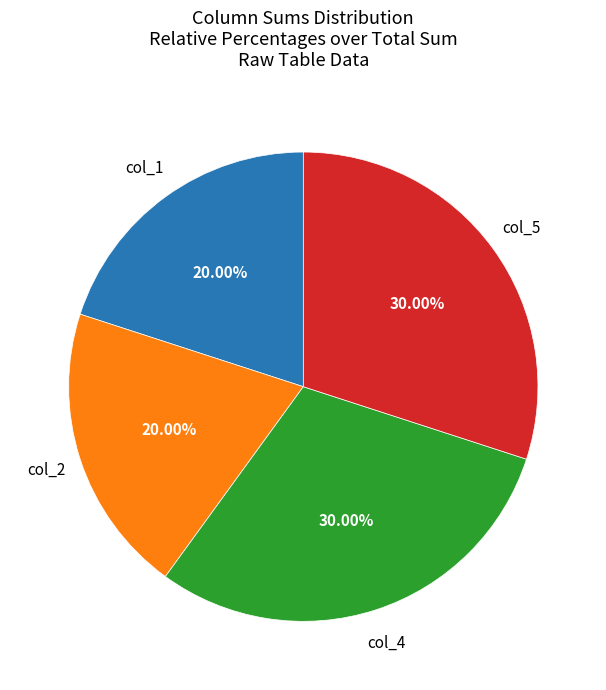

Is there a majority slice in this chart?

No